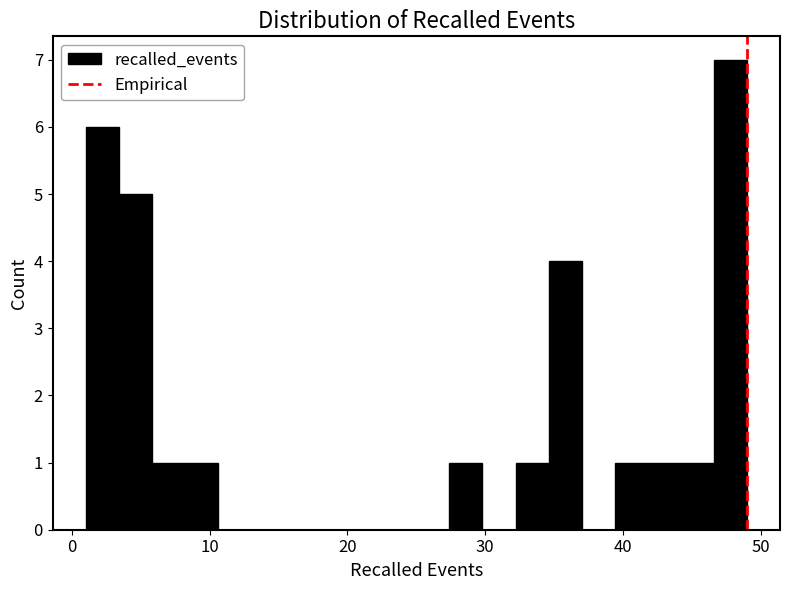

Read against the x-axis, roughly where is the centre of the tallest bar?

48